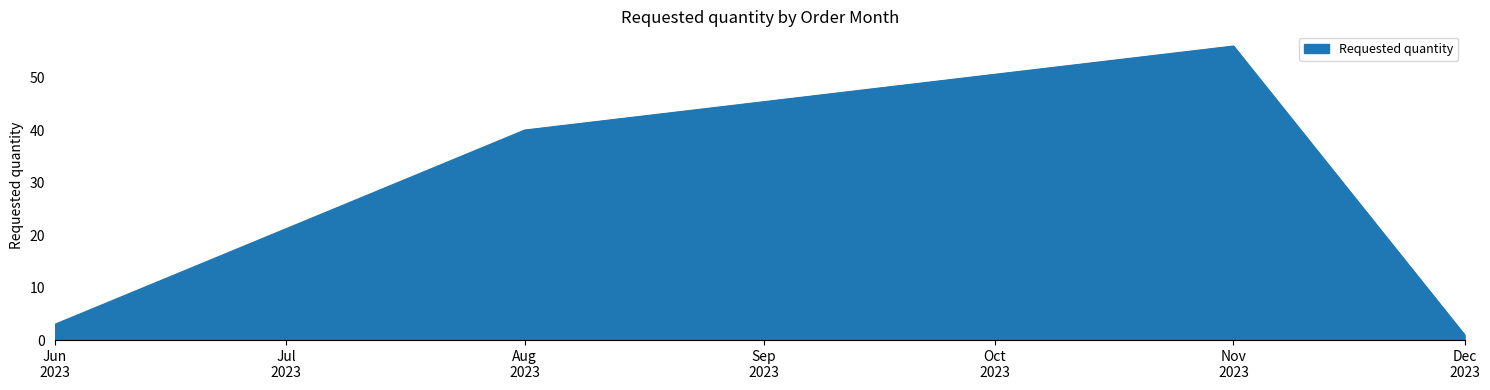

What is the greatest value displayed?

56